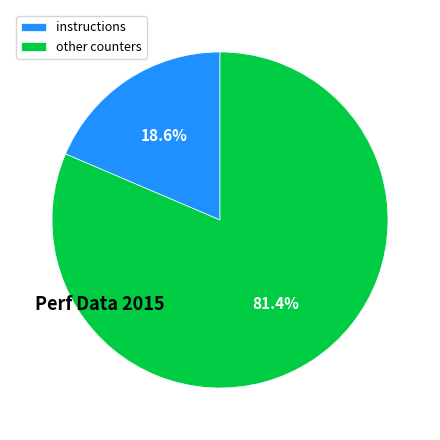

Which category has the biggest portion of the pie?

other counters